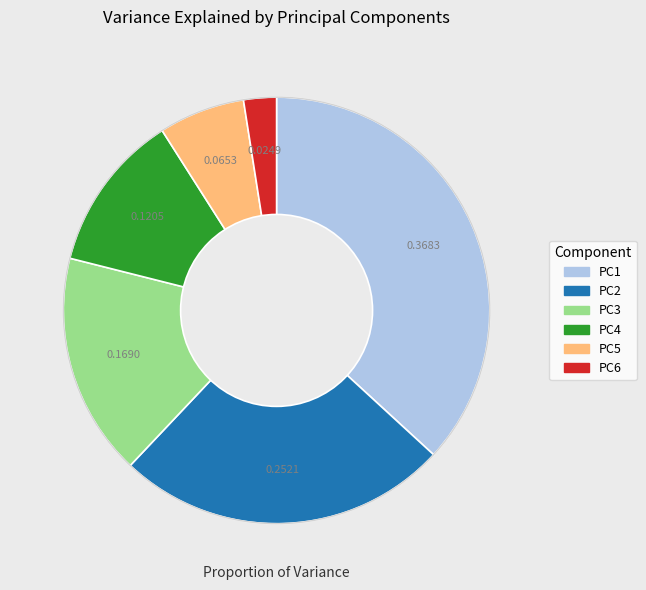

Count the number of slices in the pie.

6